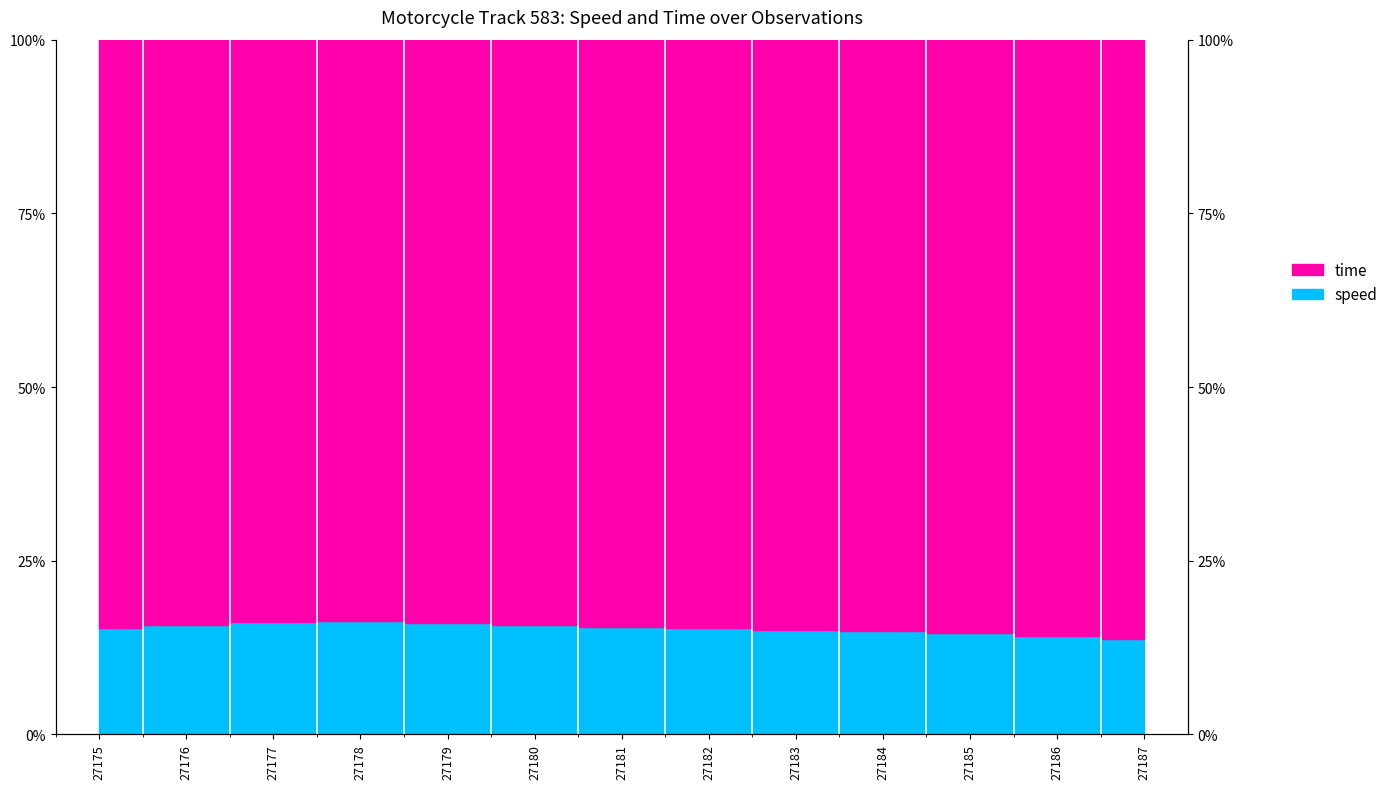

How many values exceed 15?

9